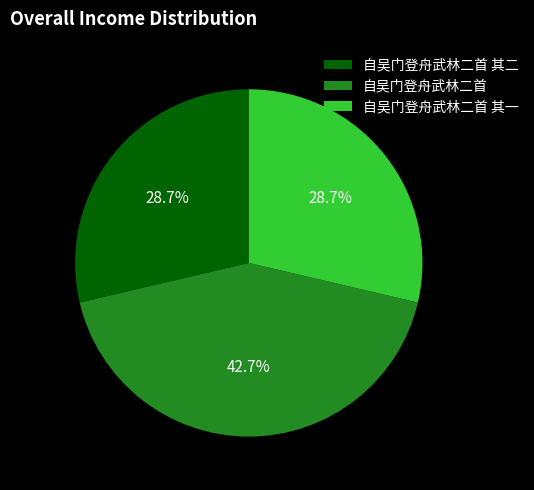

Is the sum of 自吴门登舟武林二首 and 自吴门登舟武林二首 其二 greater than half?

Yes